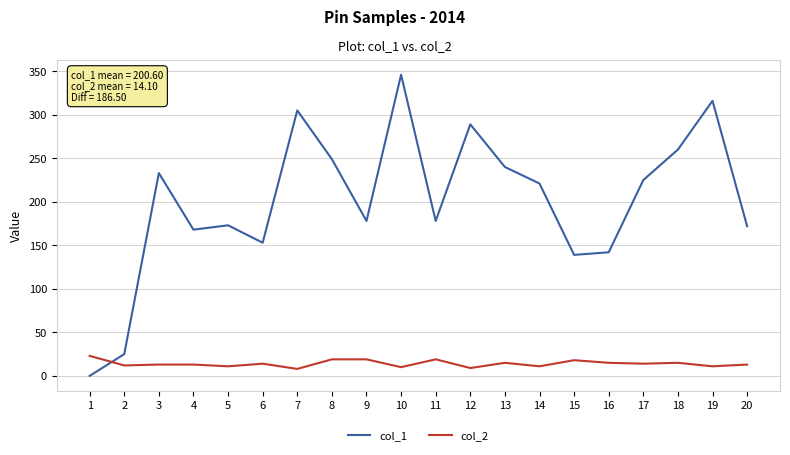

True or false: col_1 has a value of 385 at 13.

False